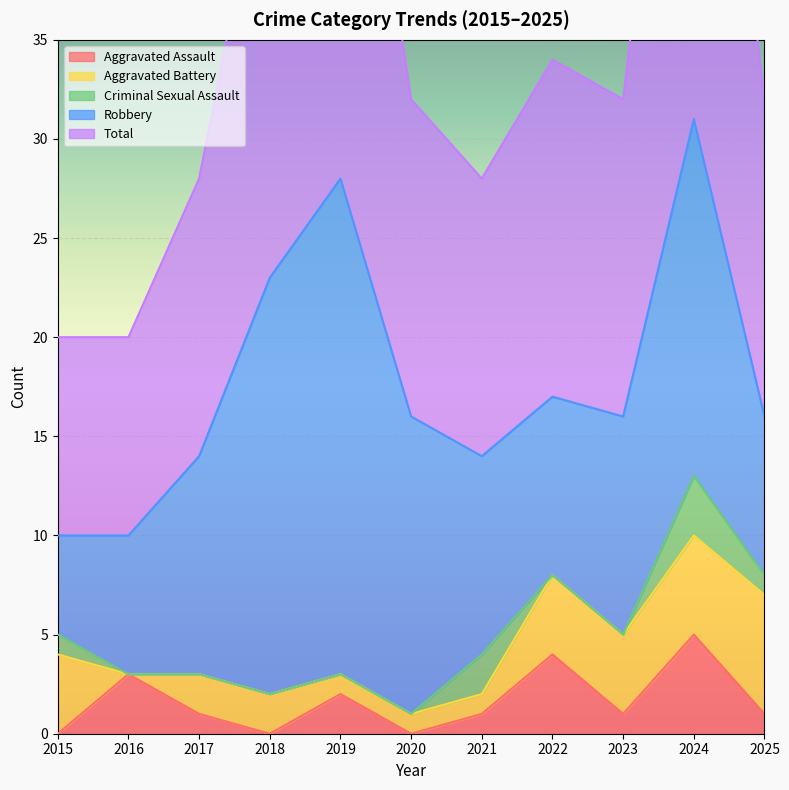

True or false: Aggravated Battery and Robbery intersect in this chart.

False